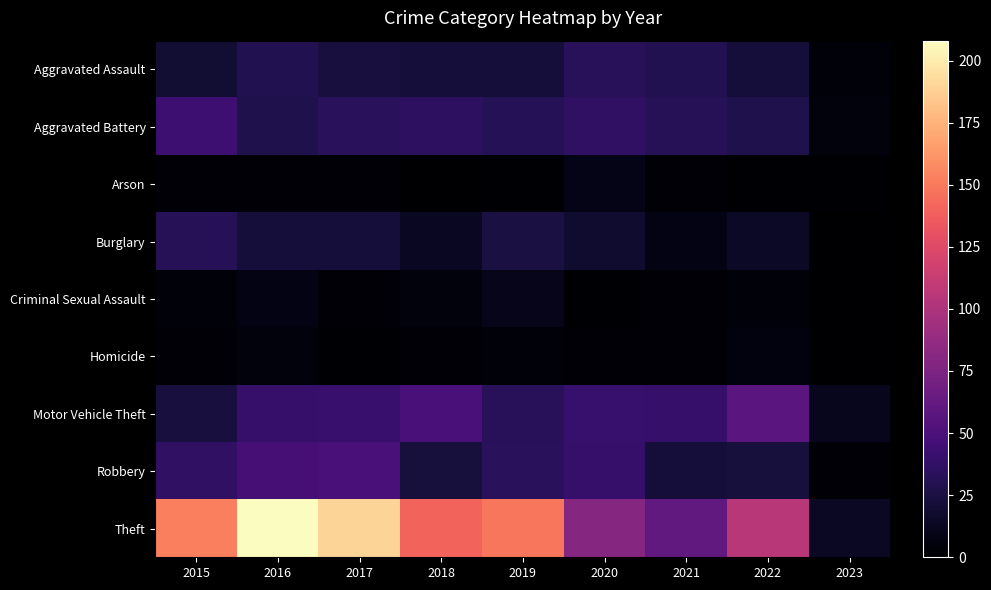

What is the total value across all series at 2021?

200